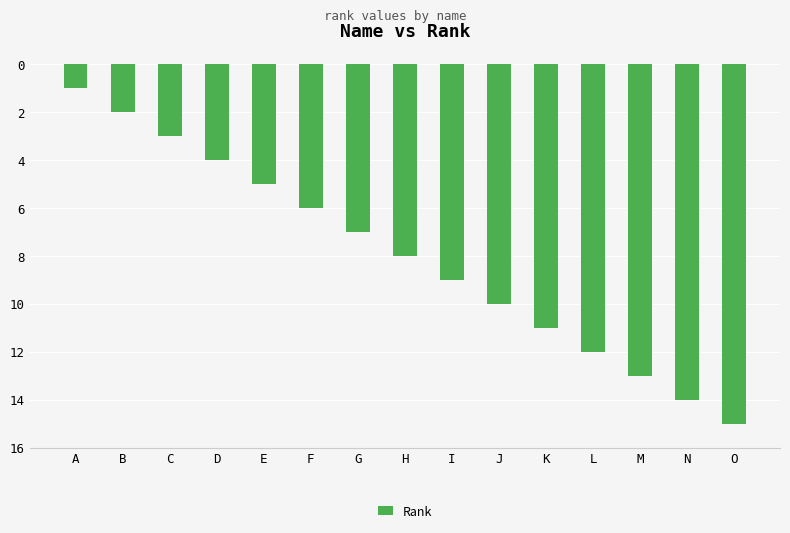

Are the bars horizontal?

No